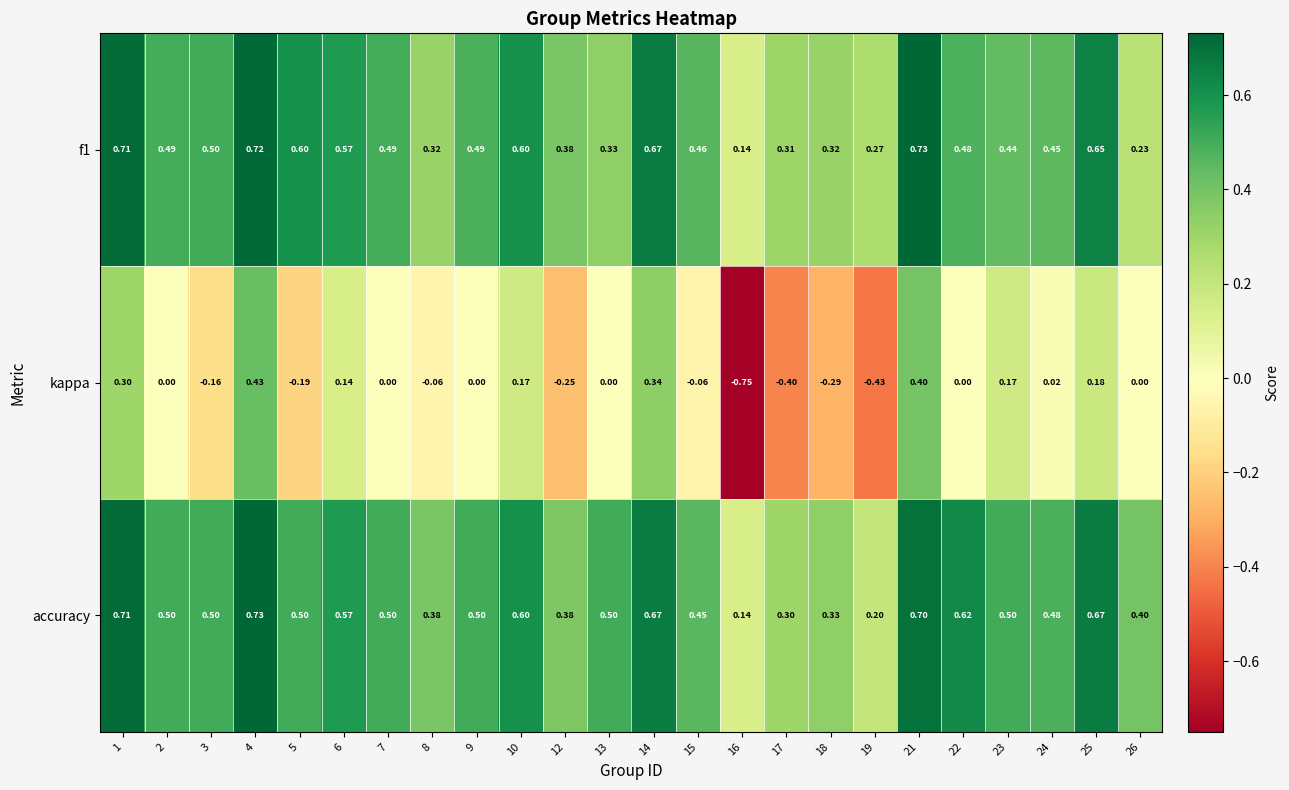

Between 8 and 14, which series saw the biggest shift?

kappa